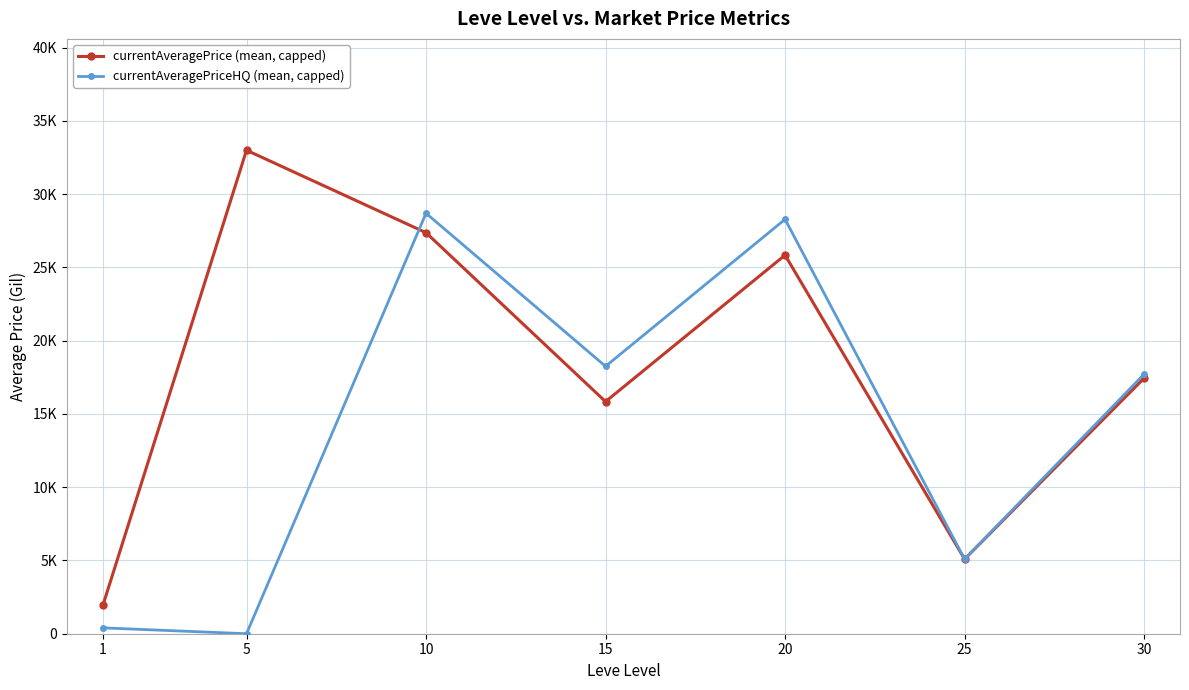

Which series has the largest range (max minus min)?

currentAveragePrice (mean, capped)